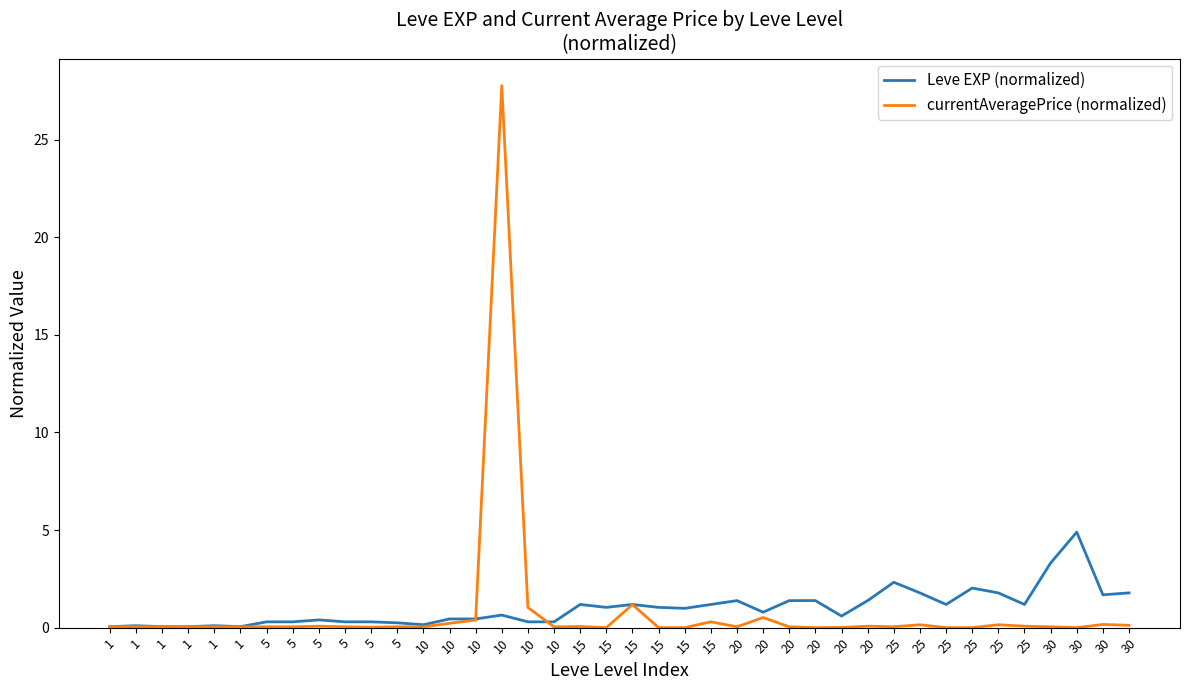

Between which two adjacent categories do currentAveragePrice (normalized) and Leve EXP (normalized) first intersect?

1 and 1